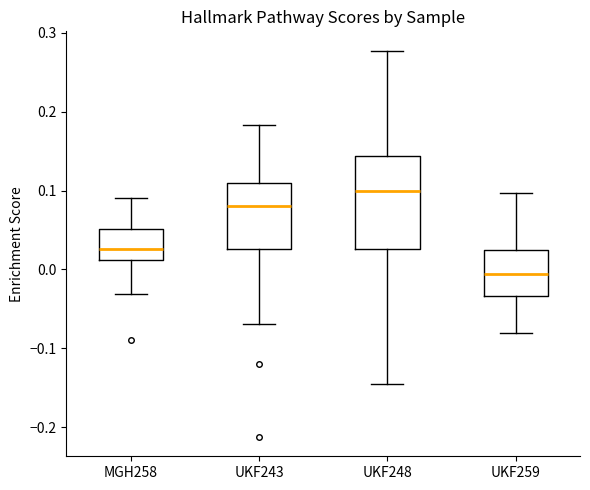

Which box has the lowest median line?

UKF259